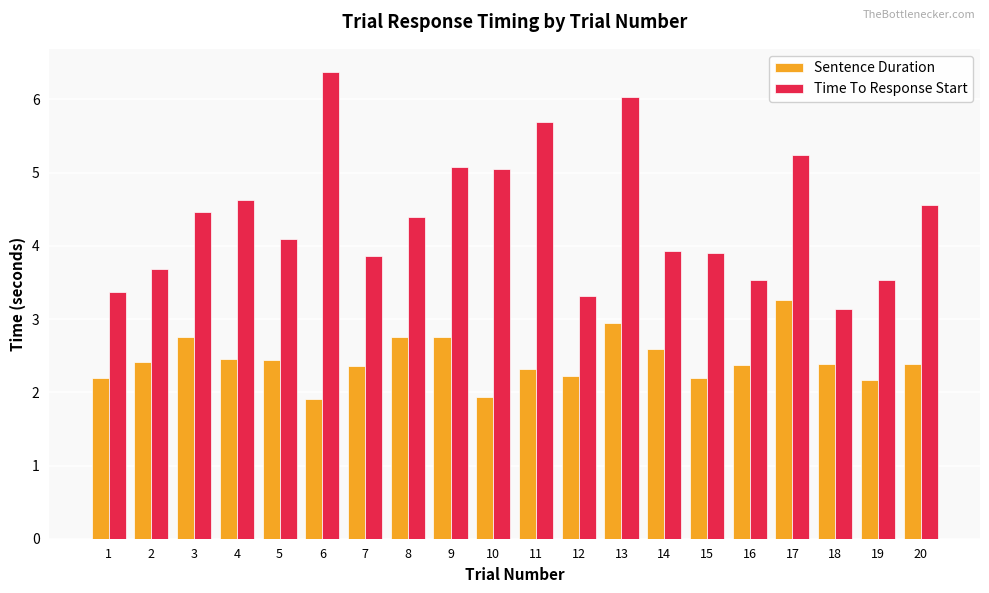

What is the total value across all series at 19?

5.7